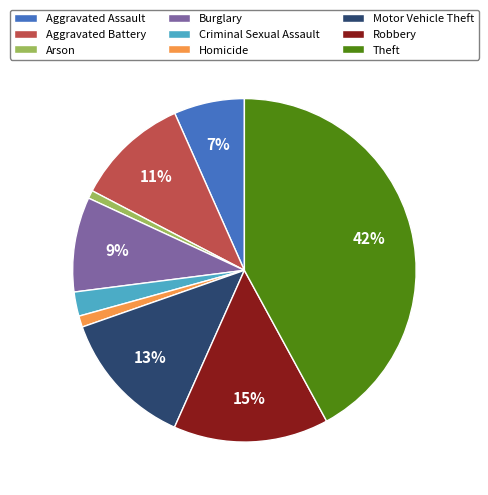

Combined, do Aggravated Assault and Theft account for over 50%?

No